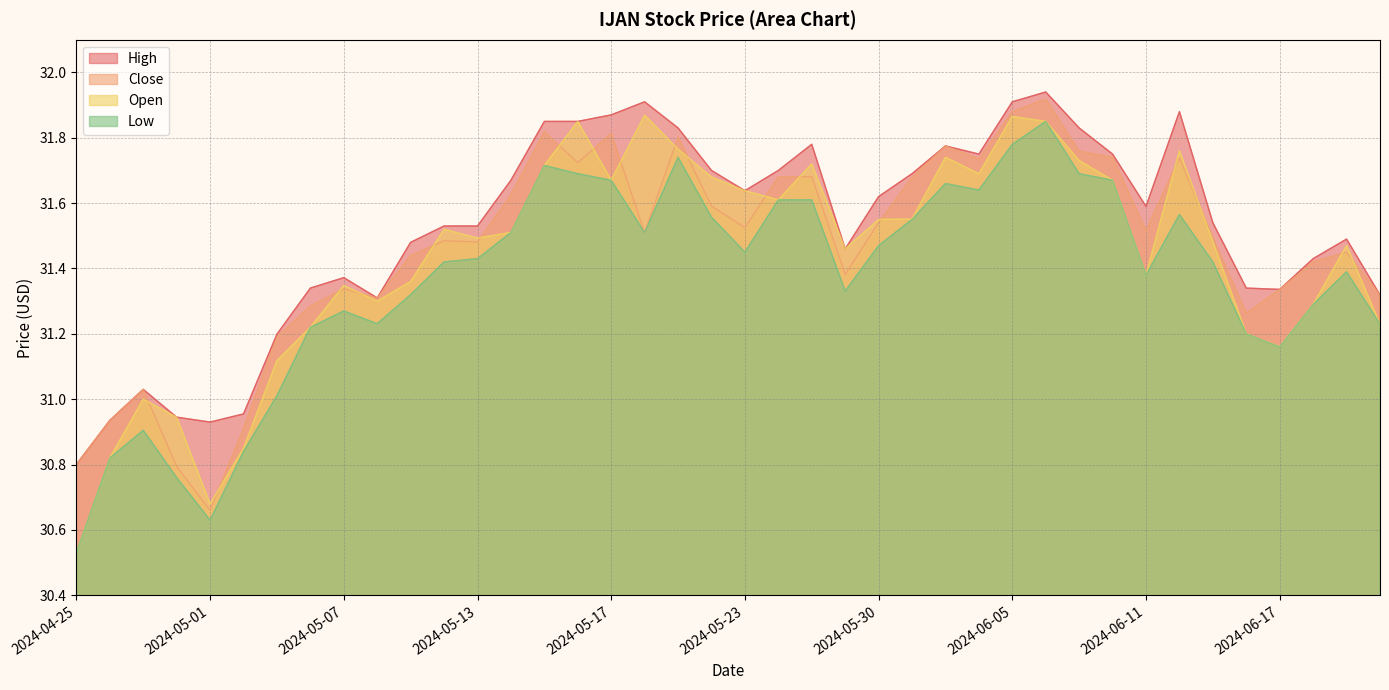

List the series in order of their overall mean, lowest first.

Low, Open, Close, High